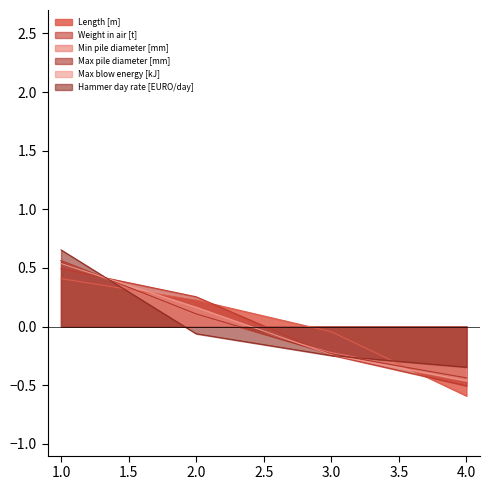

At which label does Weight in air [t] reach its peak?

1.0